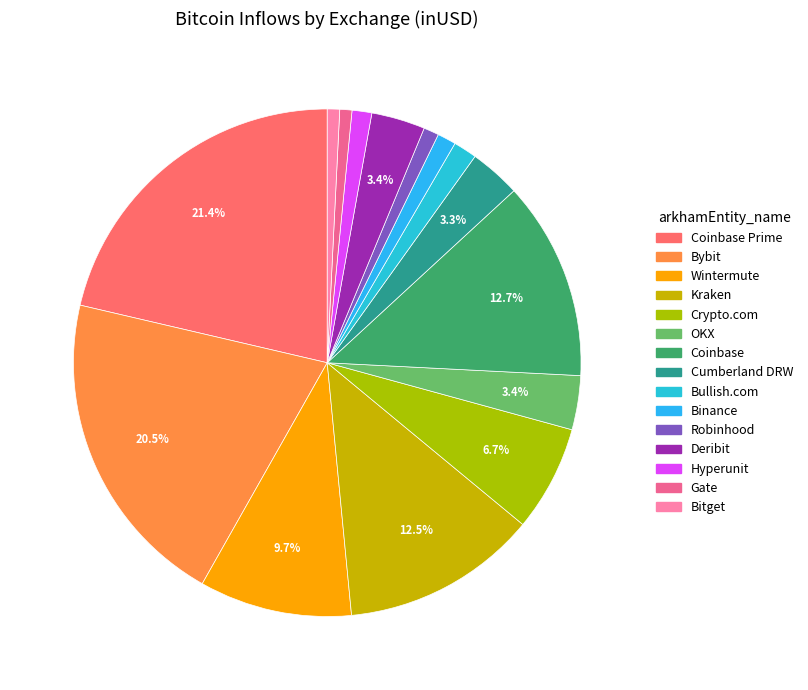

Count the number of slices in the pie.

15